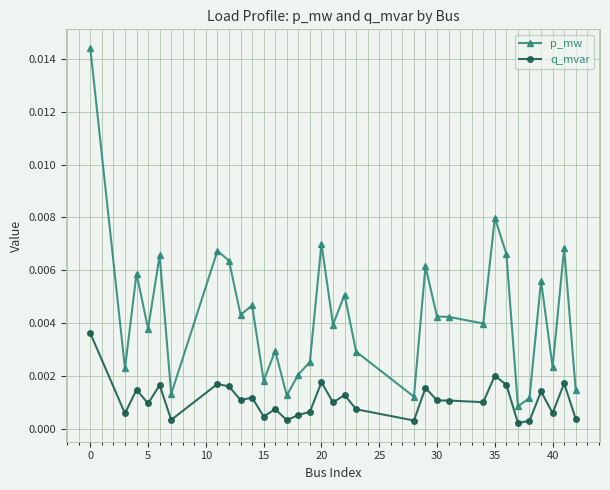

True or false: p_mw and q_mvar intersect in this chart.

False